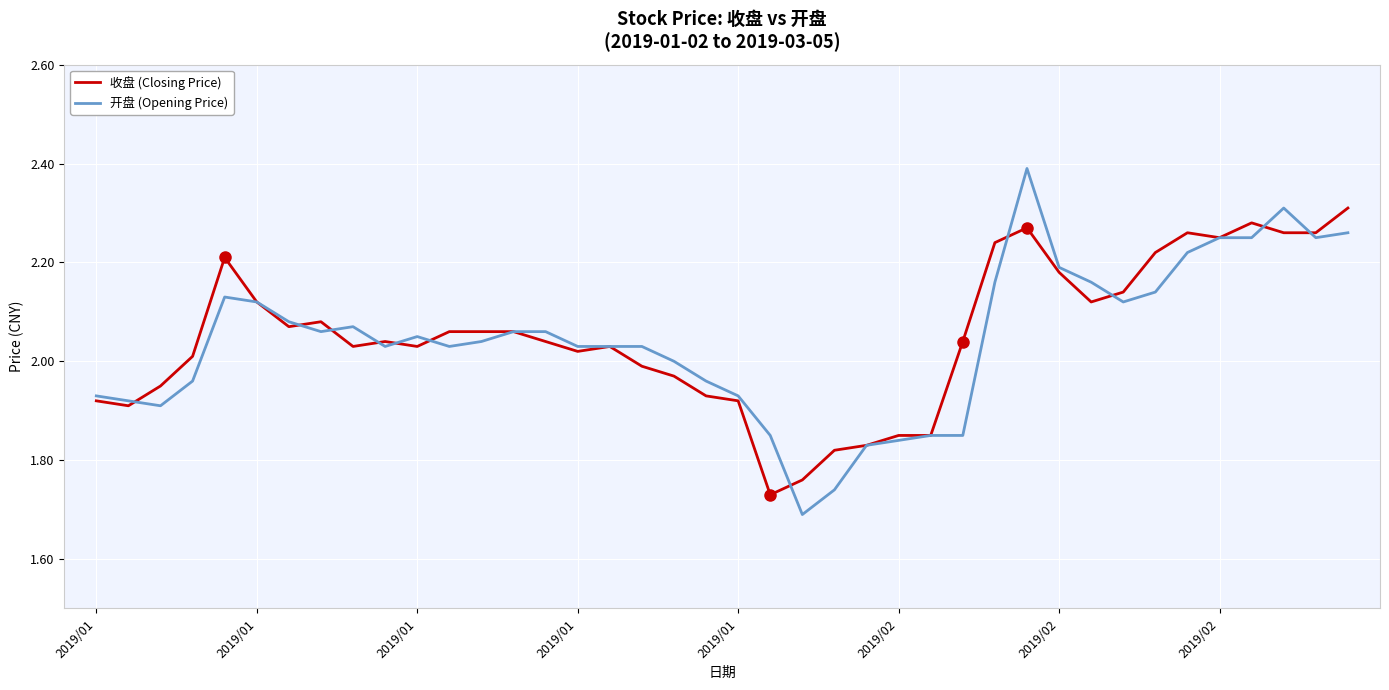

List the series in order of their peak value, highest first.

开盘 (Opening Price), 收盘 (Closing Price)